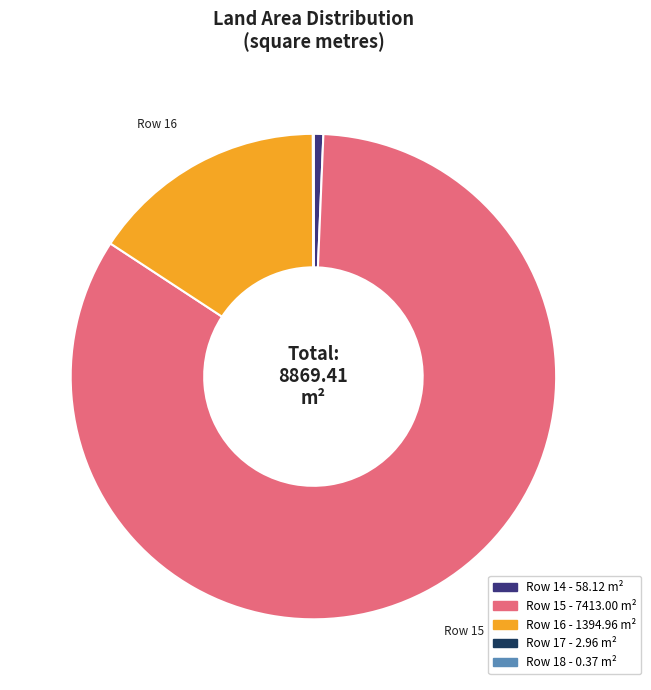

Is Row 15 - 7413.00 m² the majority of the pie?

Yes